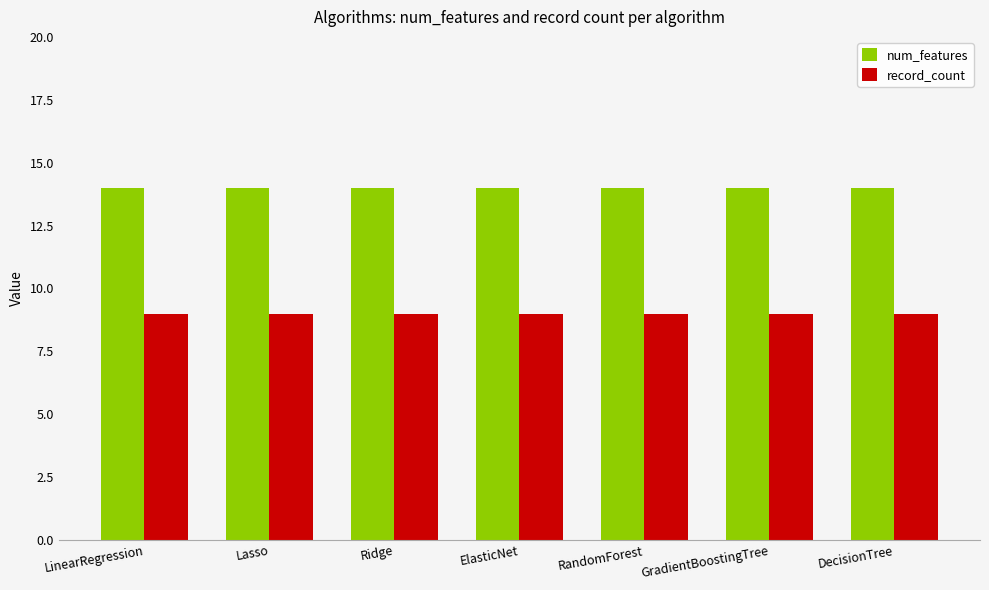

What is the maximum value for record_count?

9